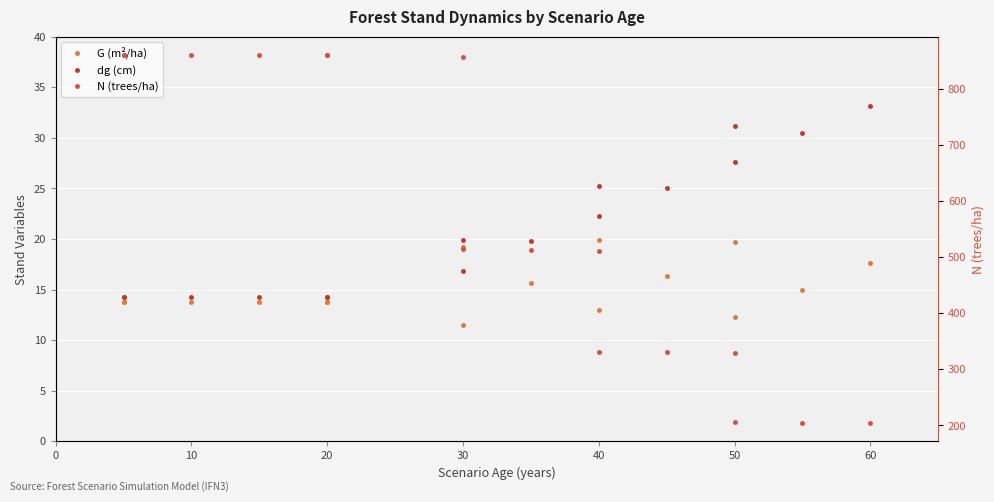

How many data points in dg (cm) are less than 19?

7